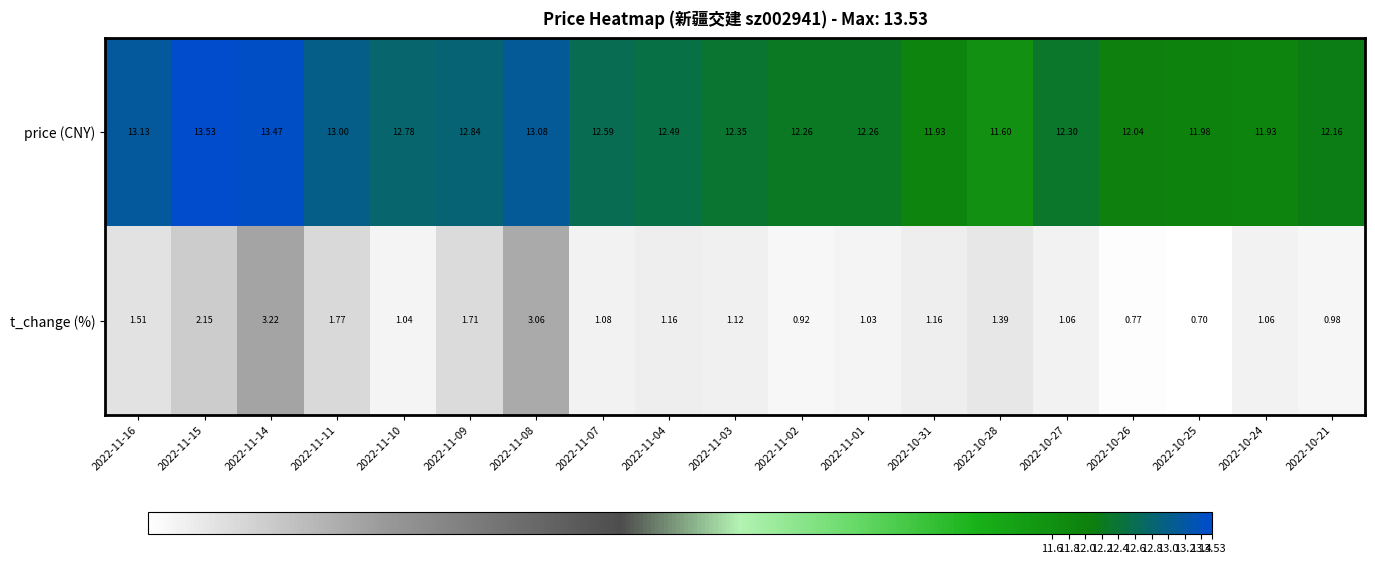

Which series has the largest range (max minus min)?

t_change (%)